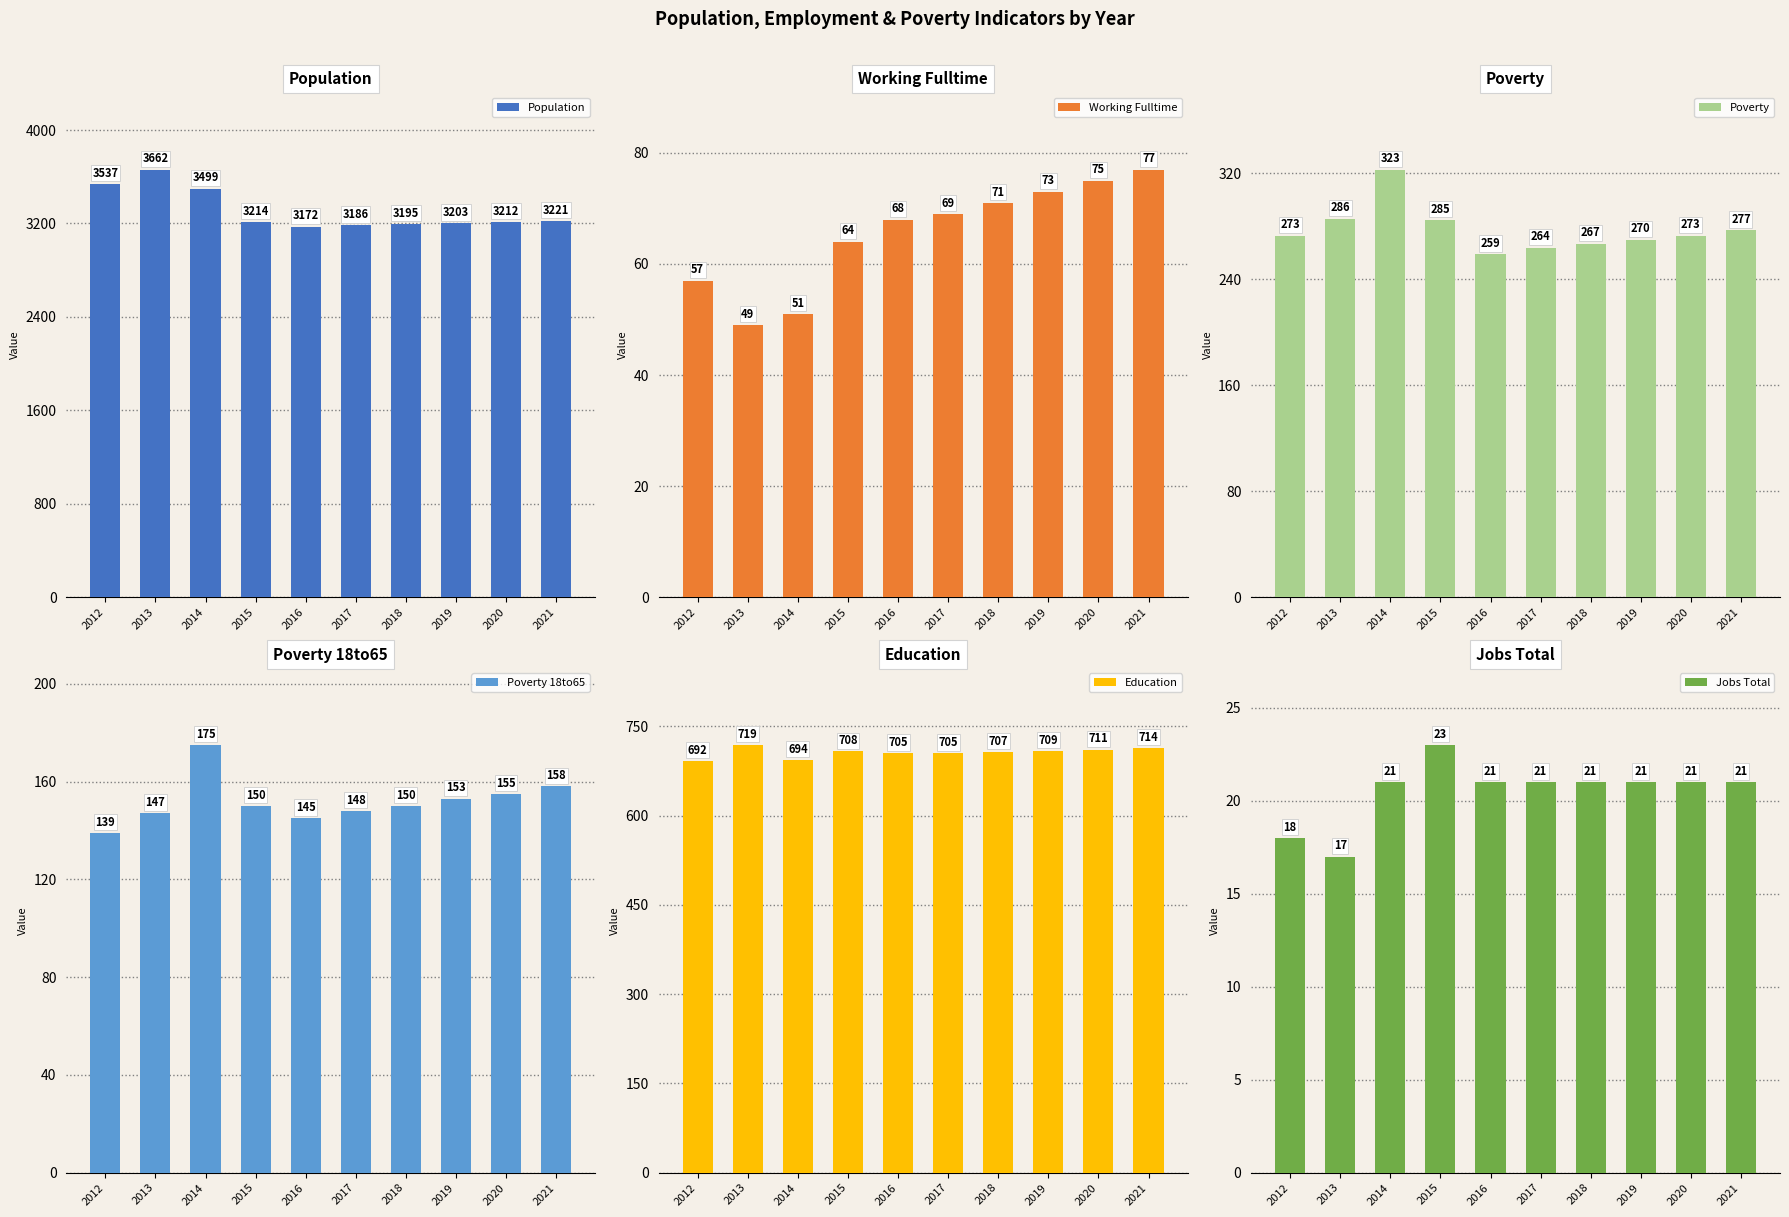

At which label does Poverty 18to65 first exceed 150?

2014